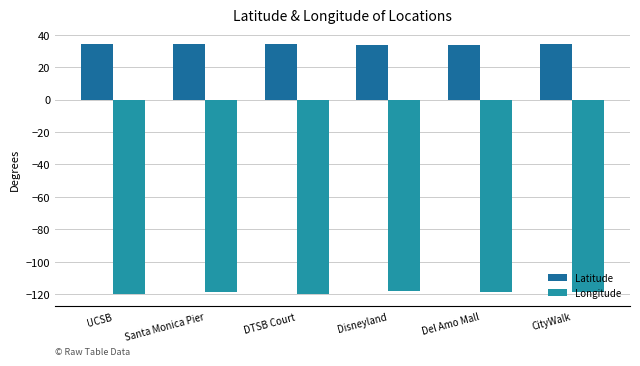

What is the label of the 6th bar from the left?

CityWalk